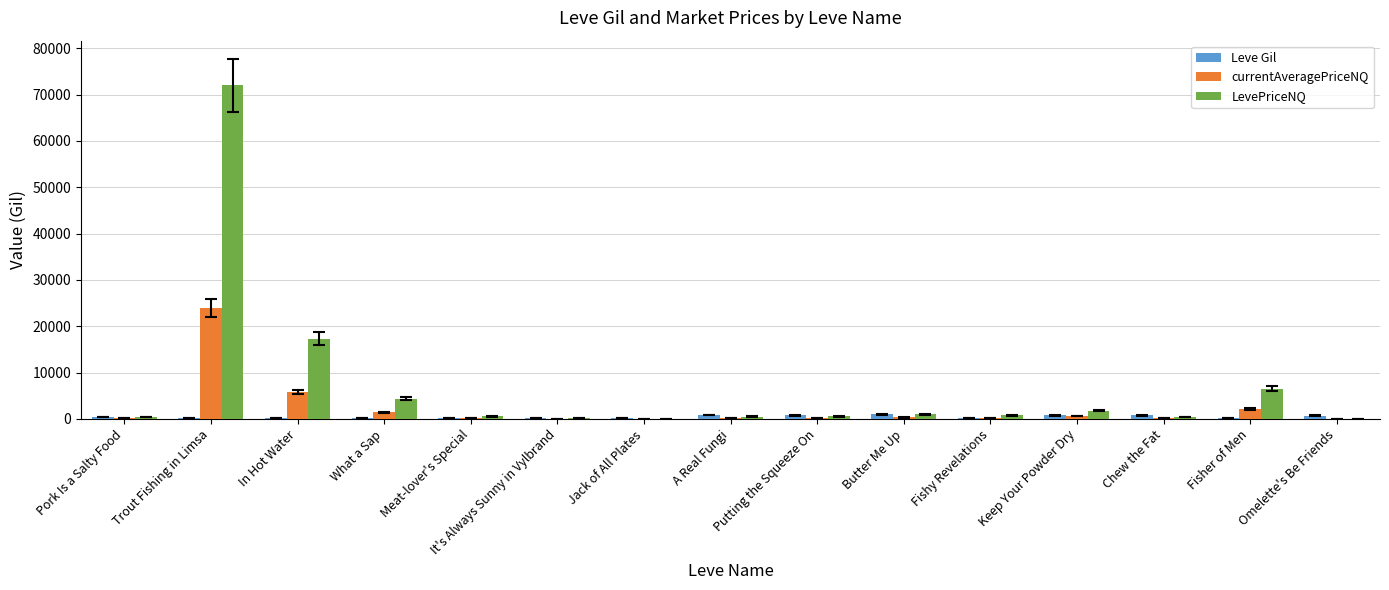

What is the approximate value of currentAveragePriceNQ at It's Always Sunny in Vylbrand?

50.0